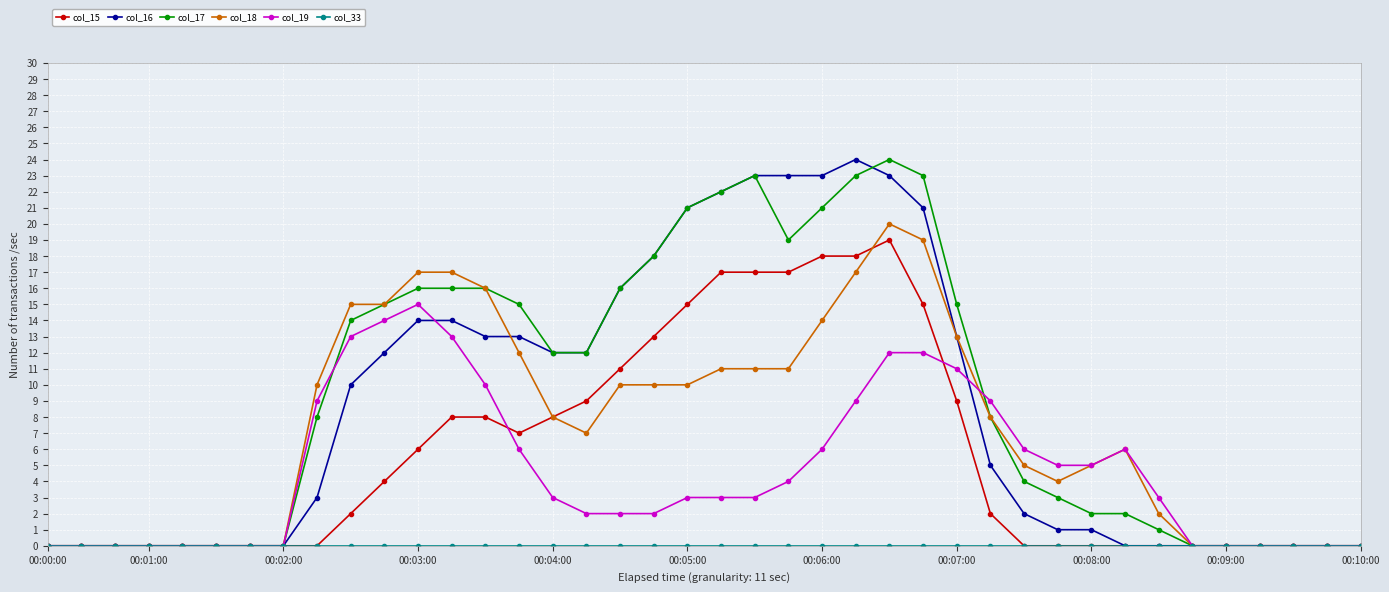

What is the maximum value shown in the chart?

24